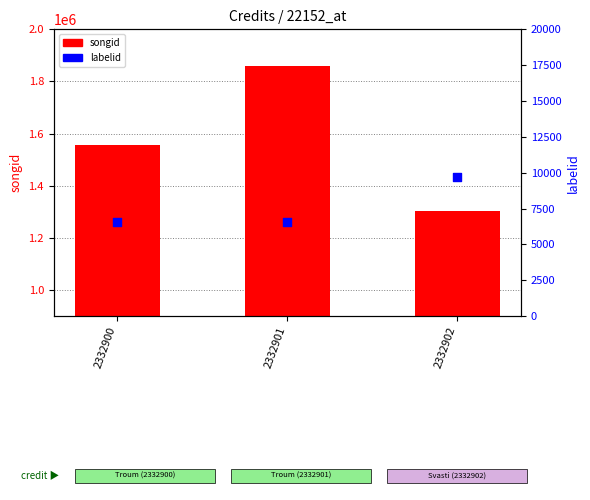

At how many categories does at least one series exceed 175956?

3